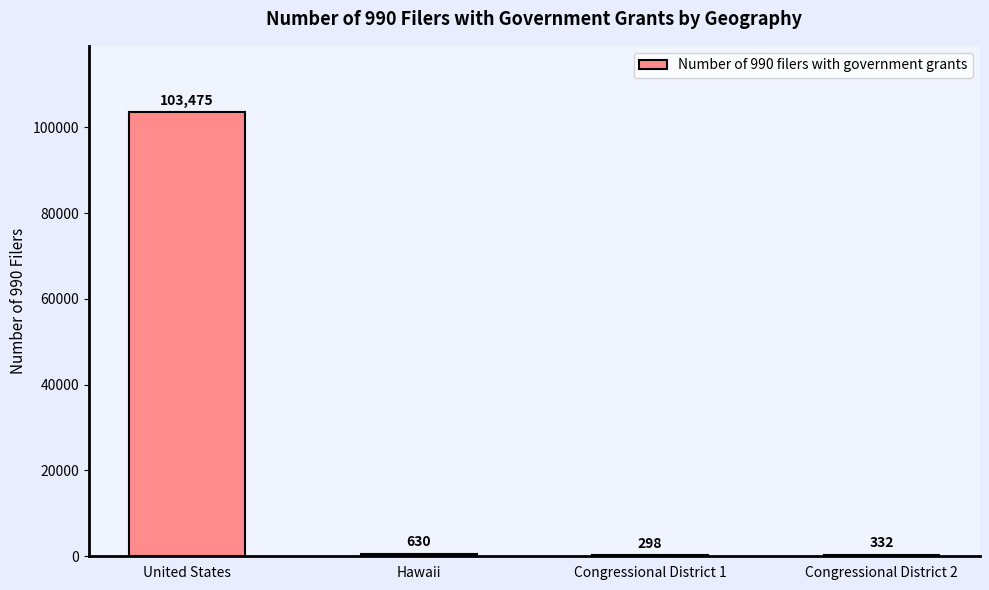

The chart shows a value of 30917 at United States. True or false?

False